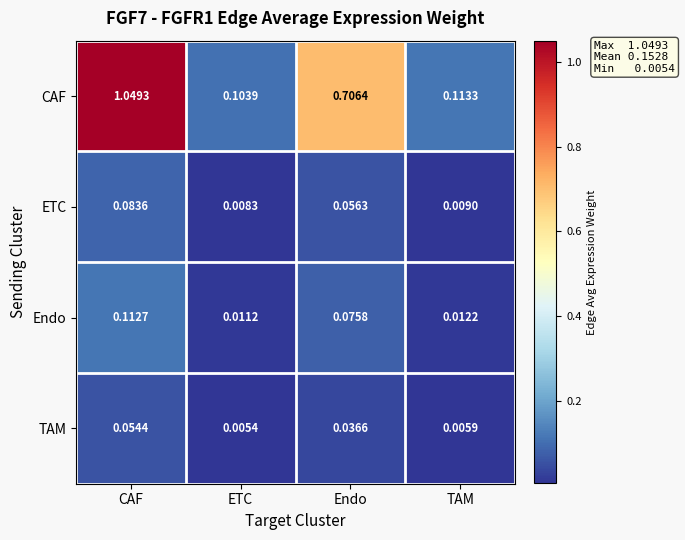

Count the number of data series in this chart.

4